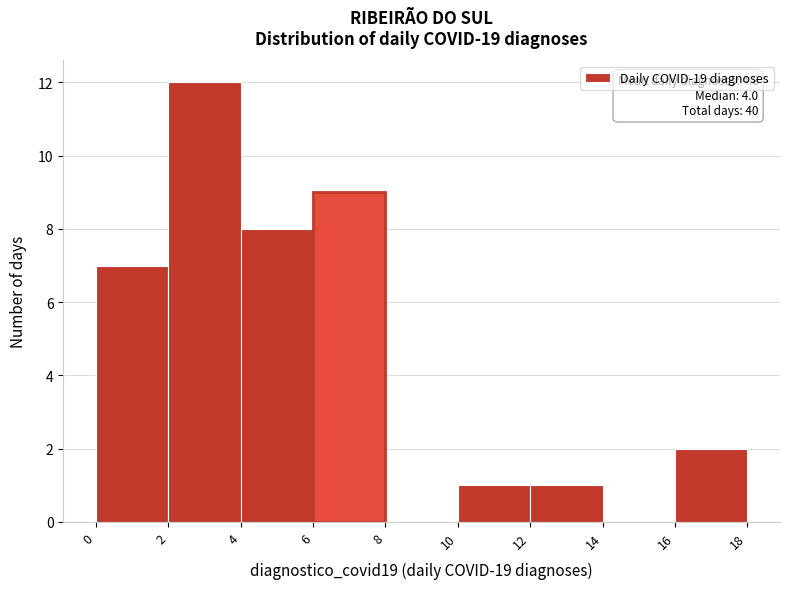

Which range on the x-axis has the tallest bar?

2 to 4